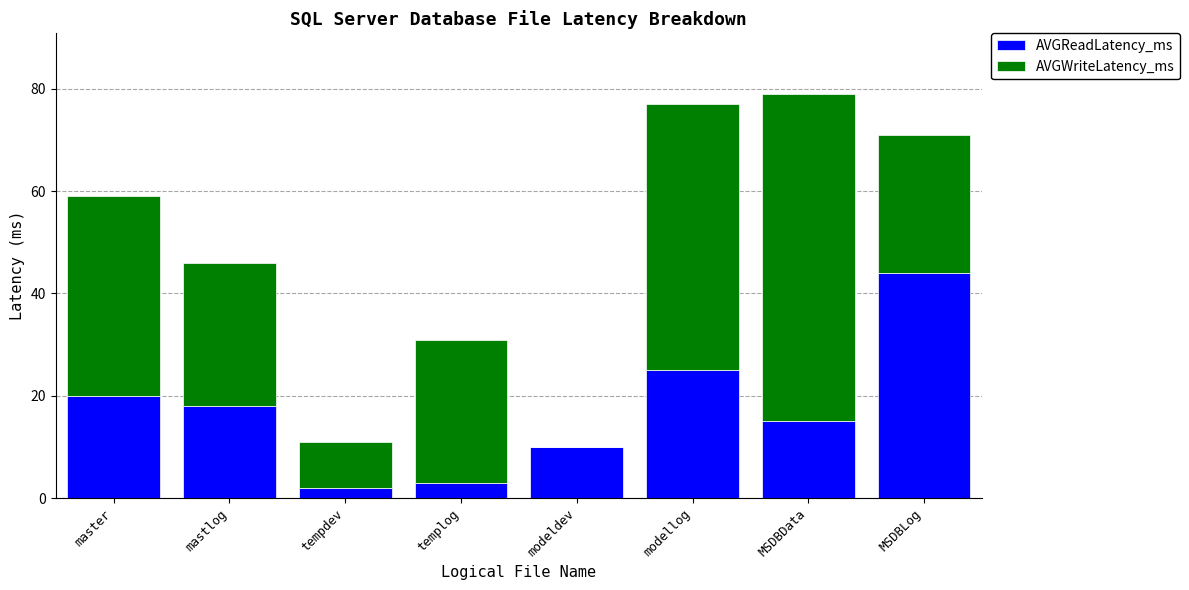

Reading left to right, transcribe the values for AVGReadLatency_ms.

master=20	mastlog=18	tempdev=2	templog=3	modeldev=10	modellog=25	MSDBData=15	MSDBLog=44